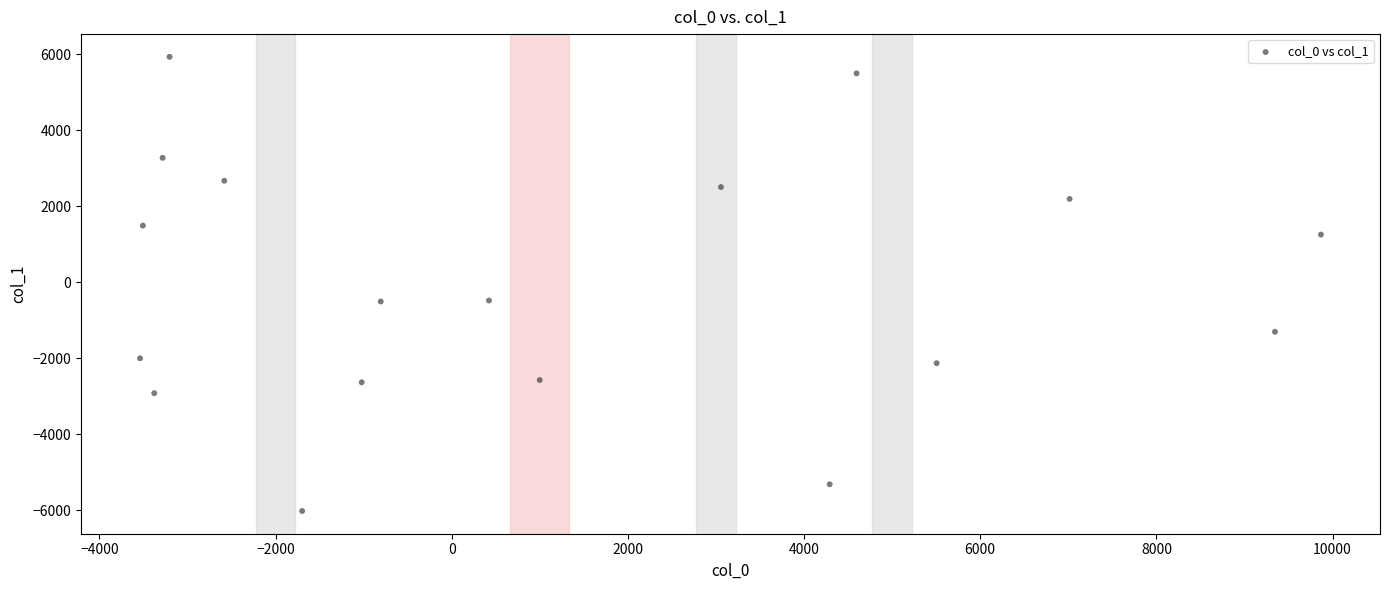

What is the range of Y values (max minus min)?

11957.9